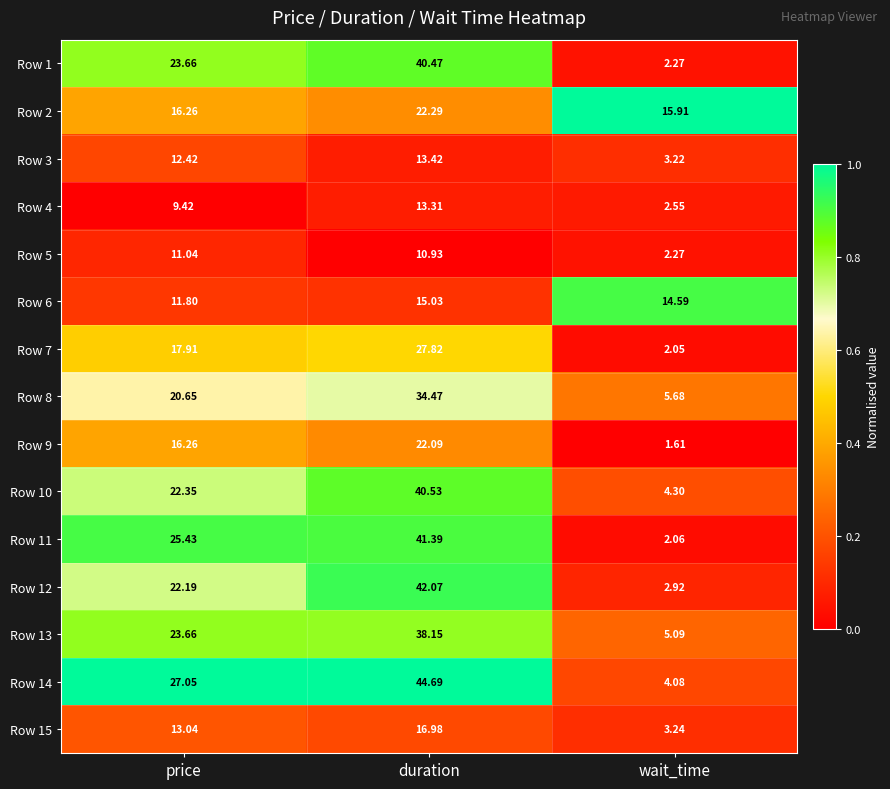

What is the total value across all series at price?

273.1